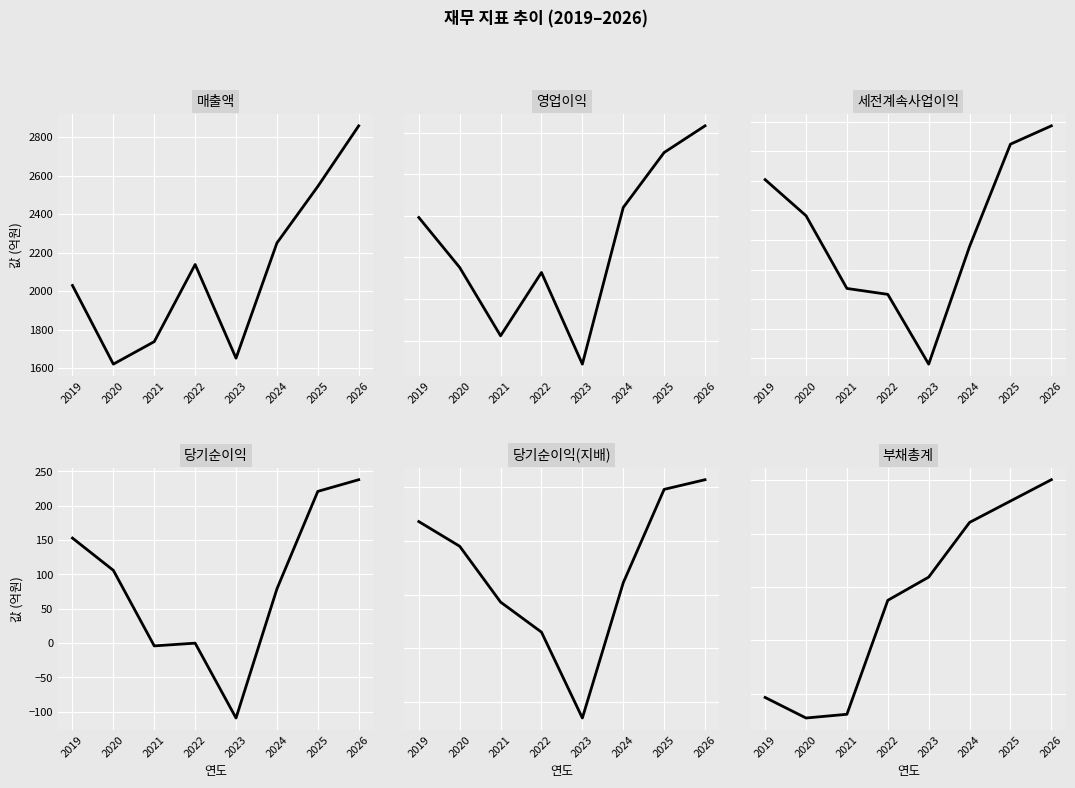

Rank the categories by 매출액 value from highest to lowest.

2026, 2025, 2024, 2022, 2019, 2021, 2023, 2020